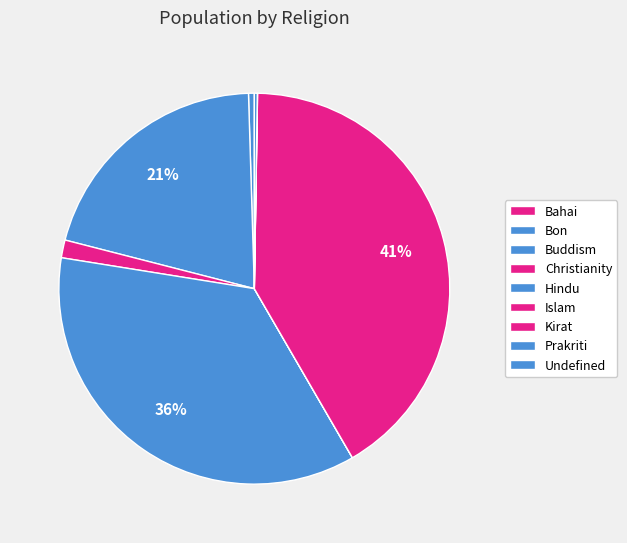

Count the number of slices in the pie.

9